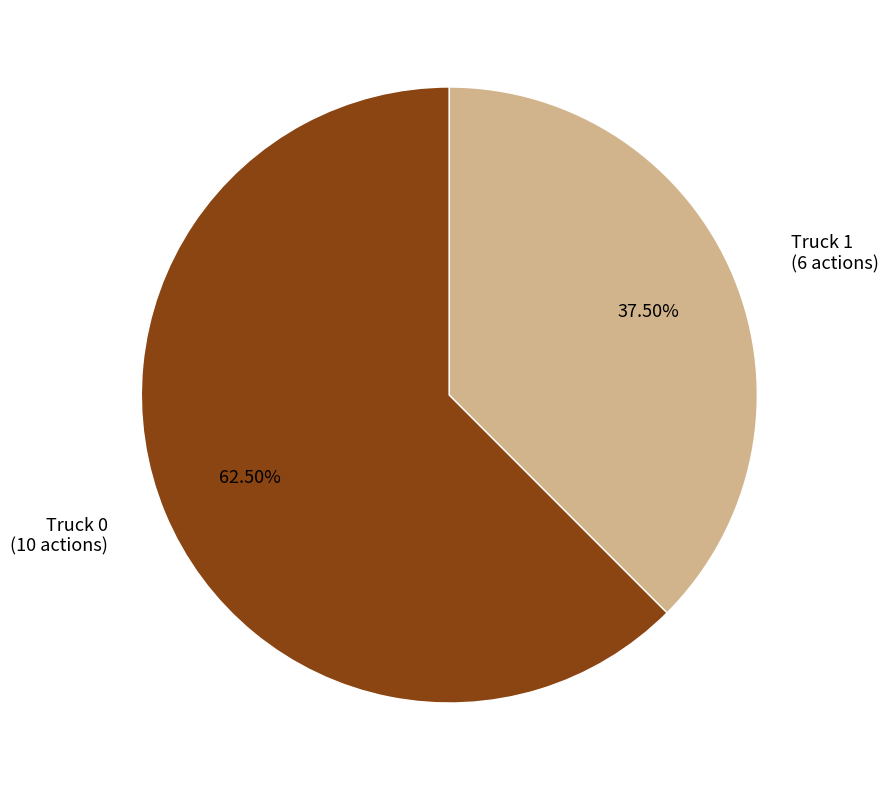

What is the majority slice?

Truck 0